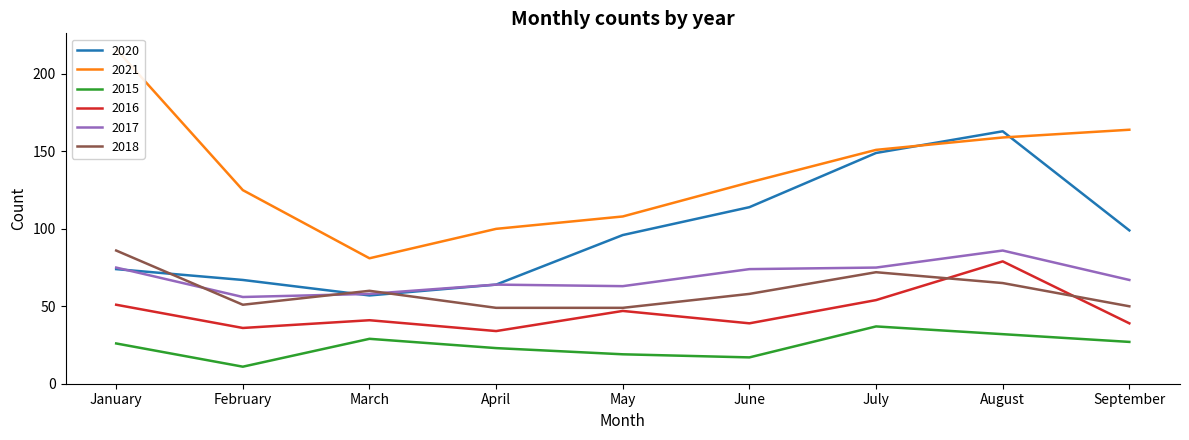

What is the maximum value for 2020?

163